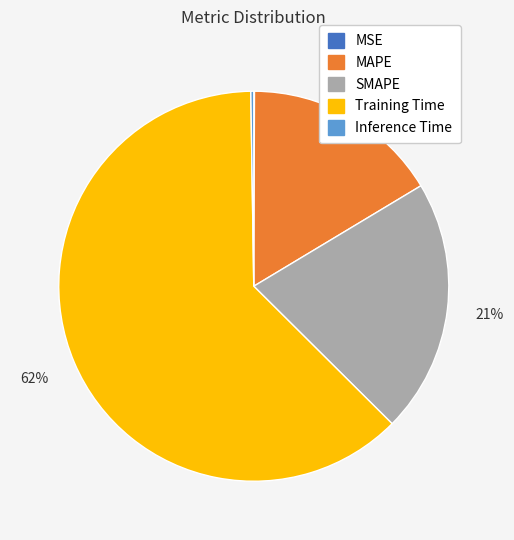

Which slice is the largest?

Training Time